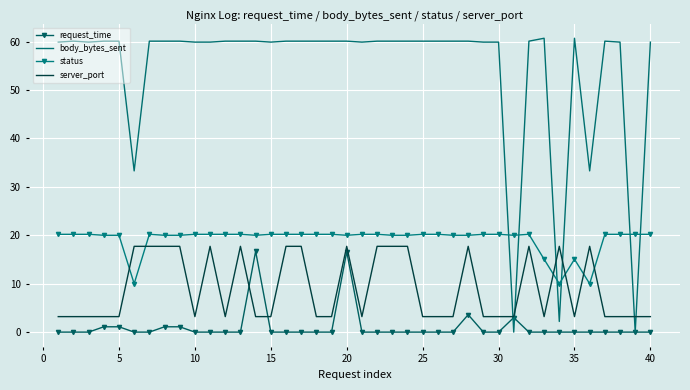

True or false: status and request_time intersect in this chart.

False